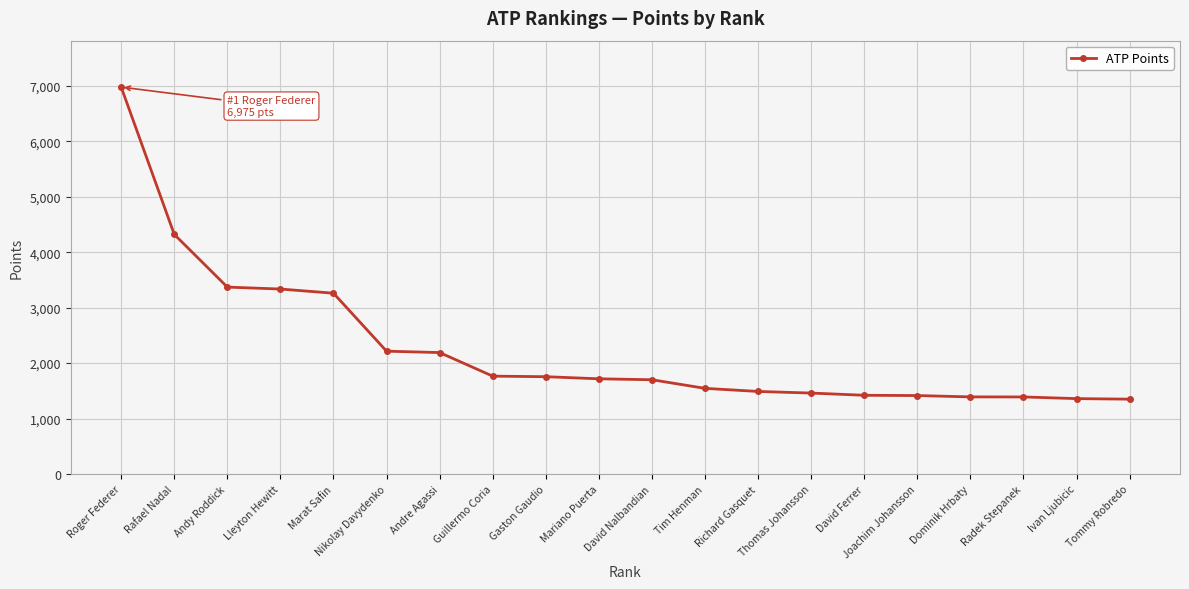

What is the ratio of the value at Rafael Nadal to the value at Tim Henman?

2.8